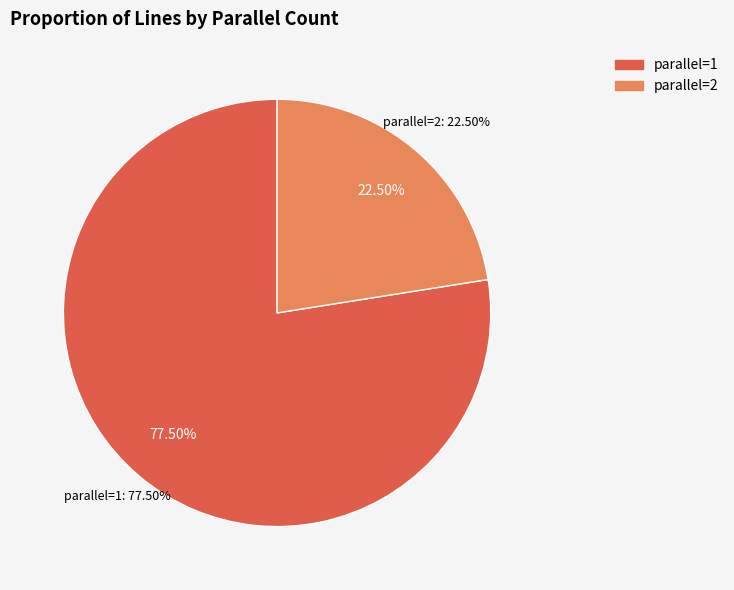

True or false: 1 accounts for 77% of the total.

False